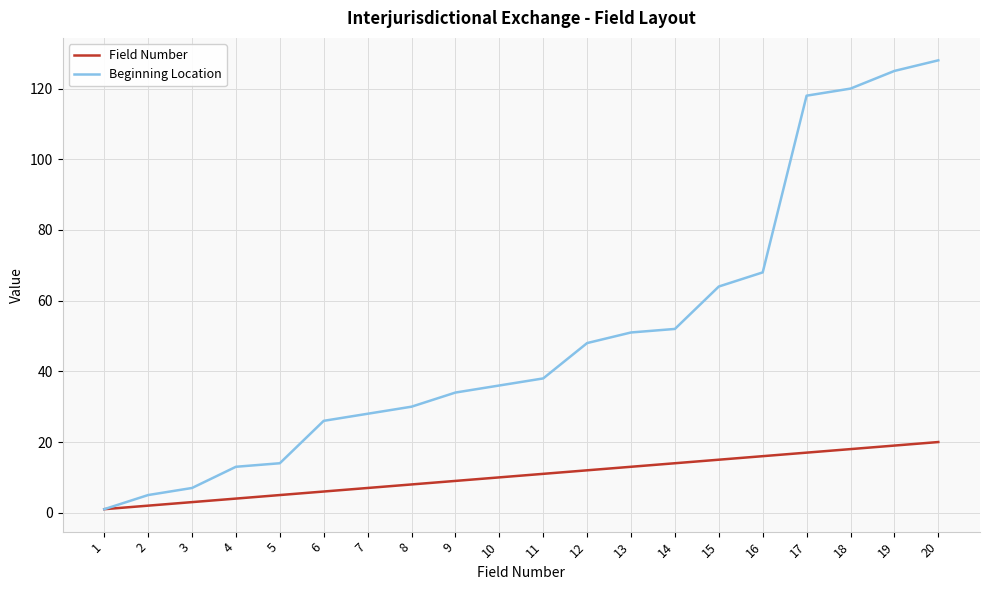

Which label corresponds to the largest value in the chart?

20